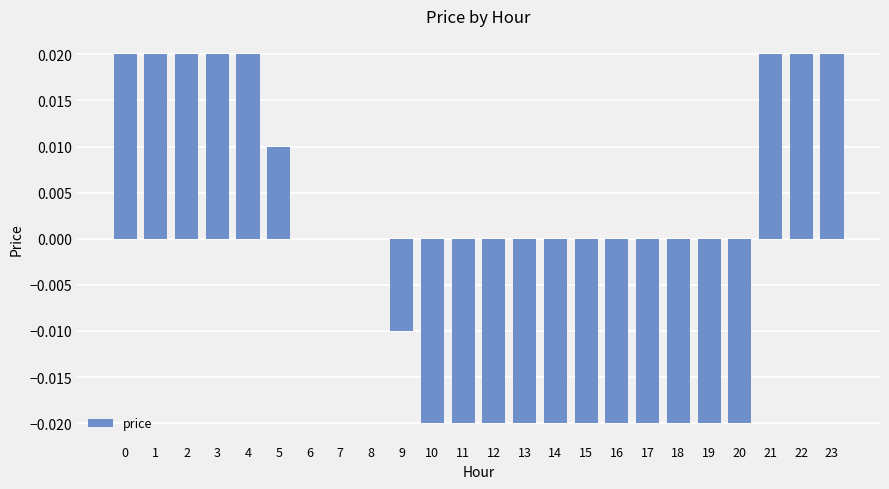

What is the sum of all values?

-0.1